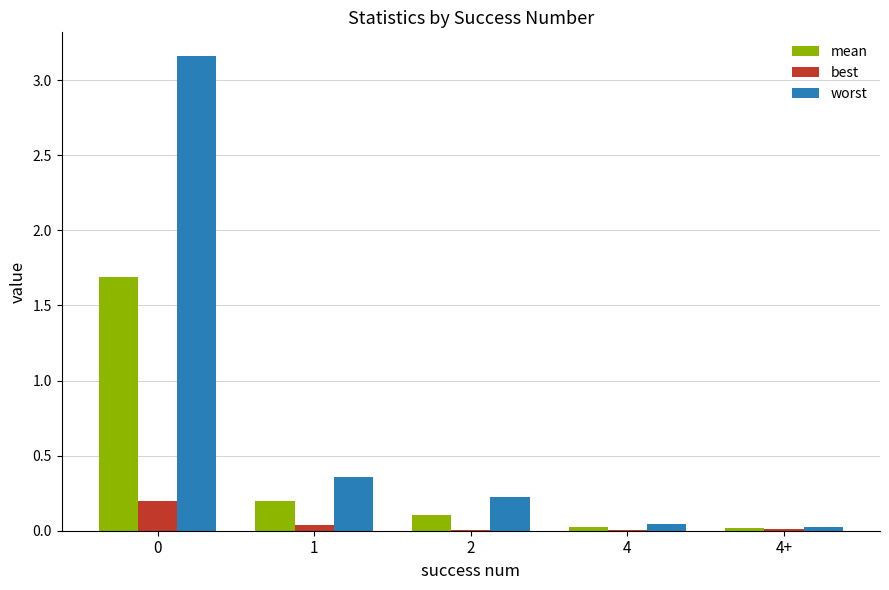

Is the value of worst at 0 greater than the value of best at 0?

Yes